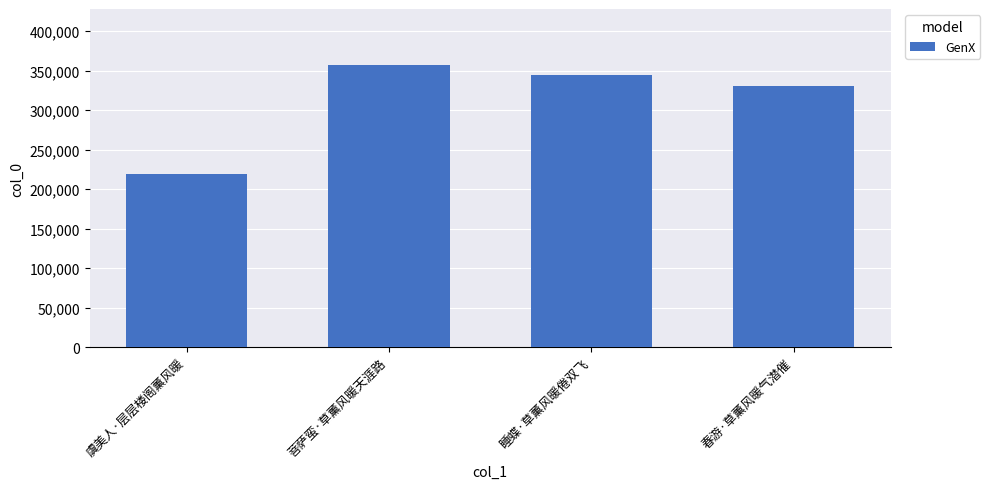

At which label does the data first exceed 344819?

菩萨蛮·草薰风暖天涯路